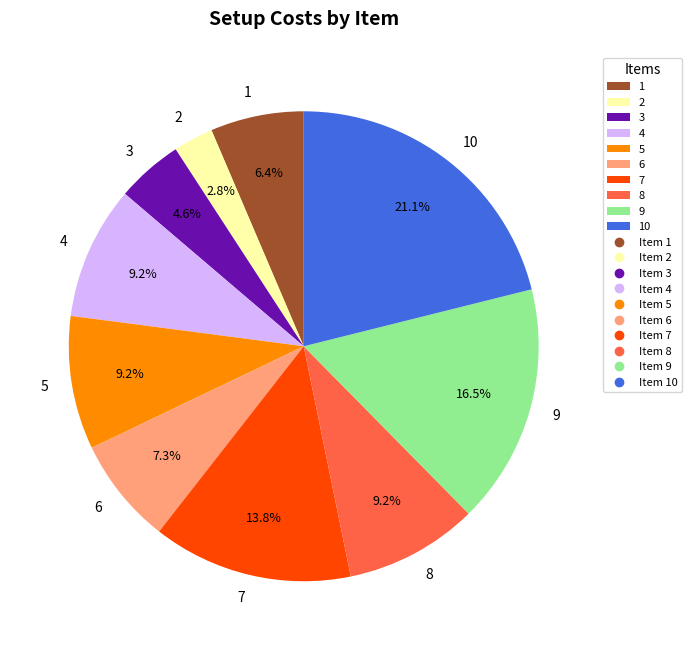

Is it true that 7 is 14% of the pie?

True